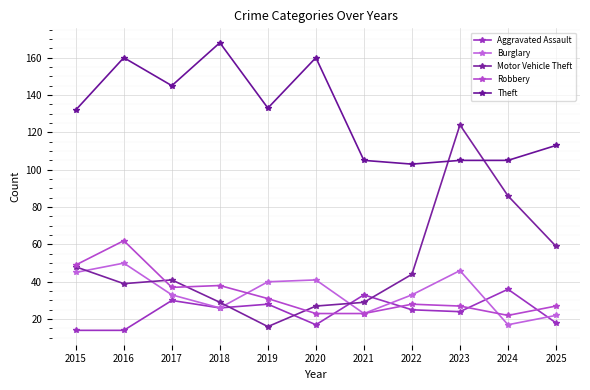

What is the total value across all series at 2020?

268